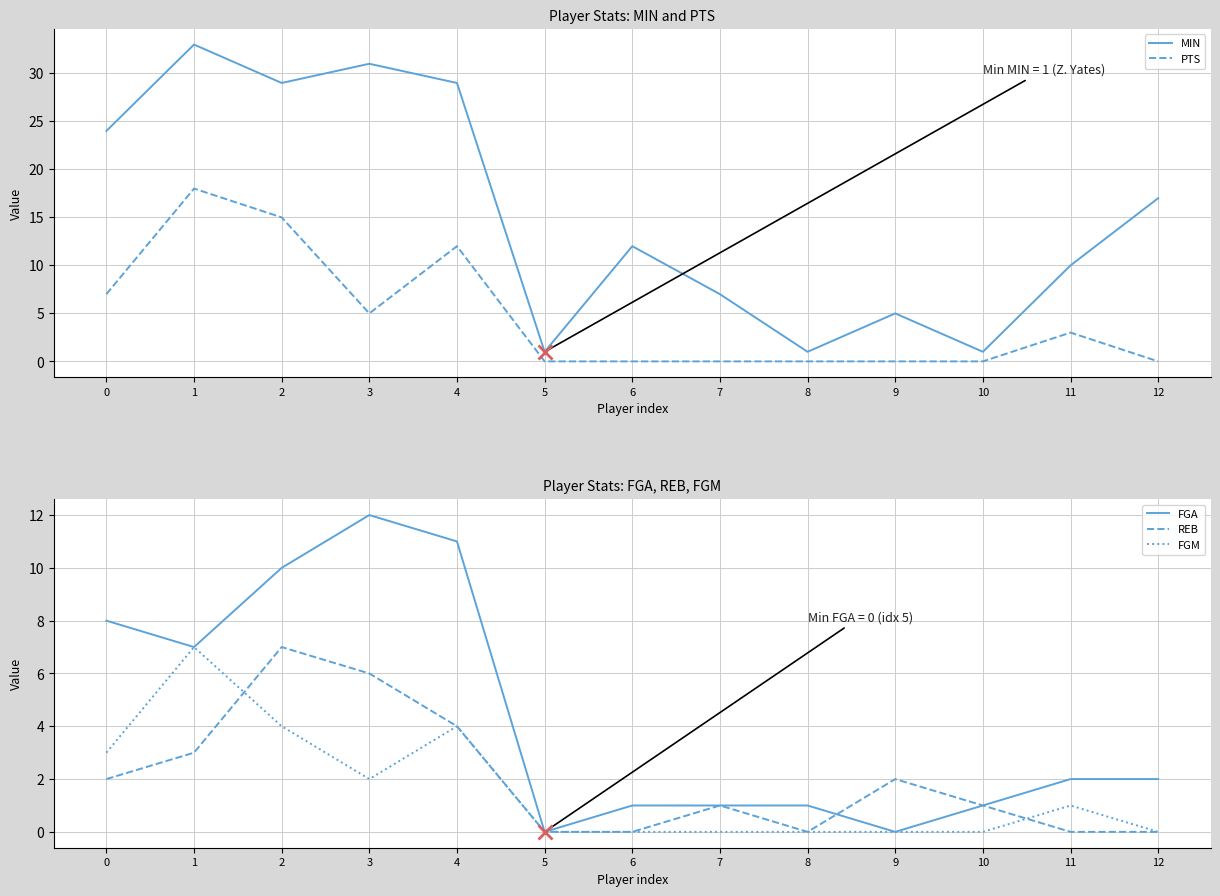

What is the average value of the REB series?

2